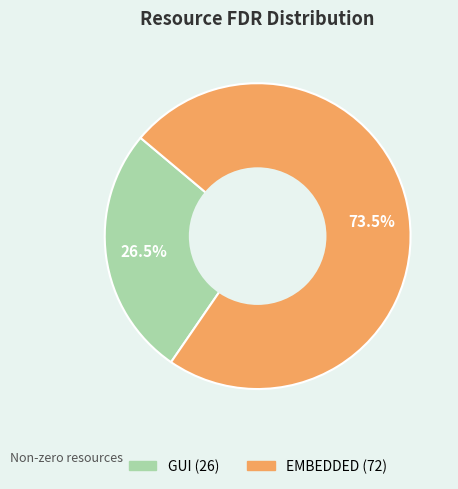

What is the smallest slice in the pie chart?

GUI